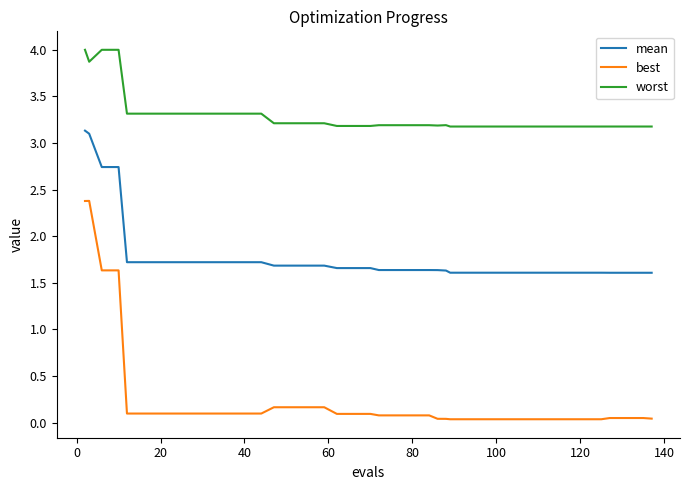

List the series in order of their peak value, lowest first.

best, mean, worst